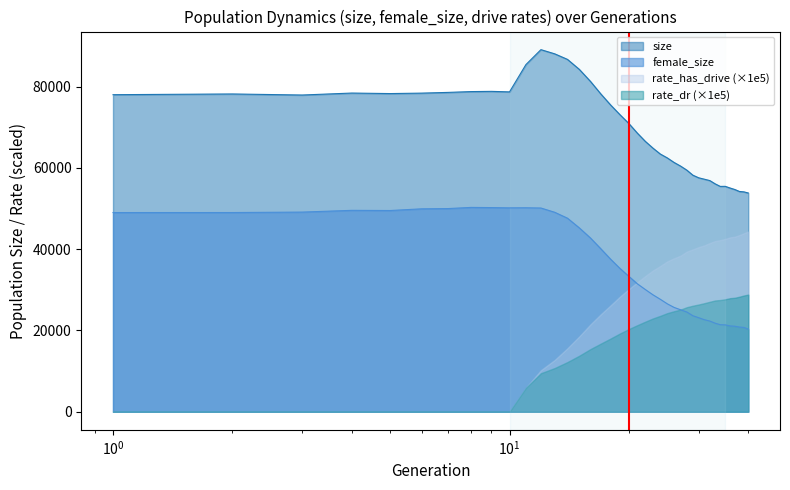

In size, how many points are higher than both neighbors (excluding endpoints)?

5